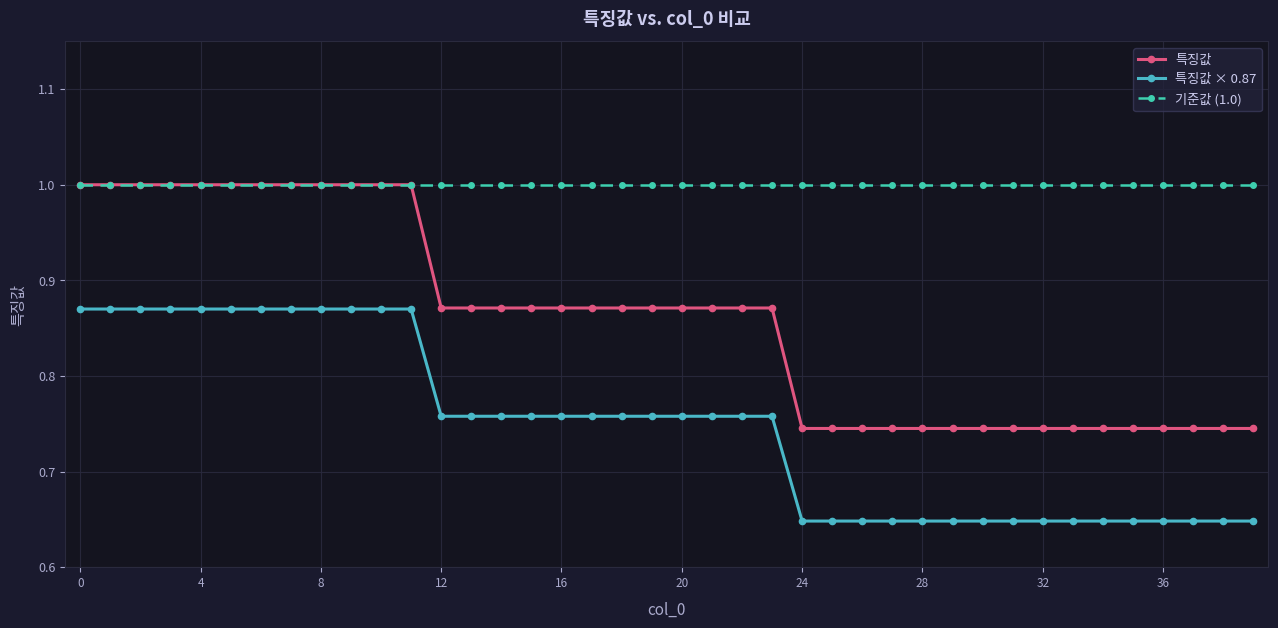

True or false: 특징값 and 특징값 × 0.87 intersect in this chart.

False